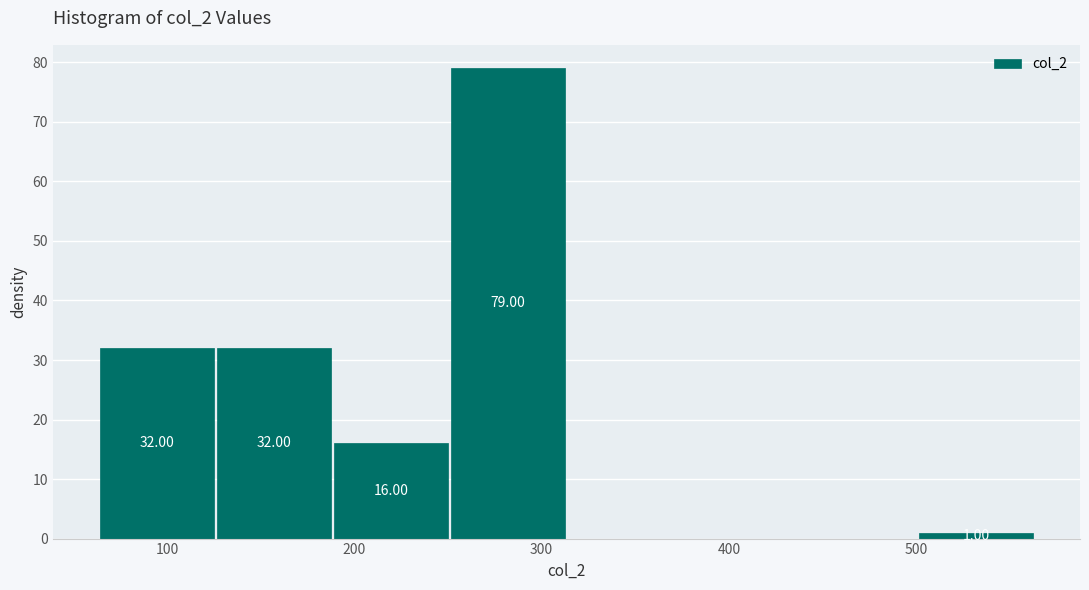

Over which range of the x-axis is the bar tallest?

250 to 310